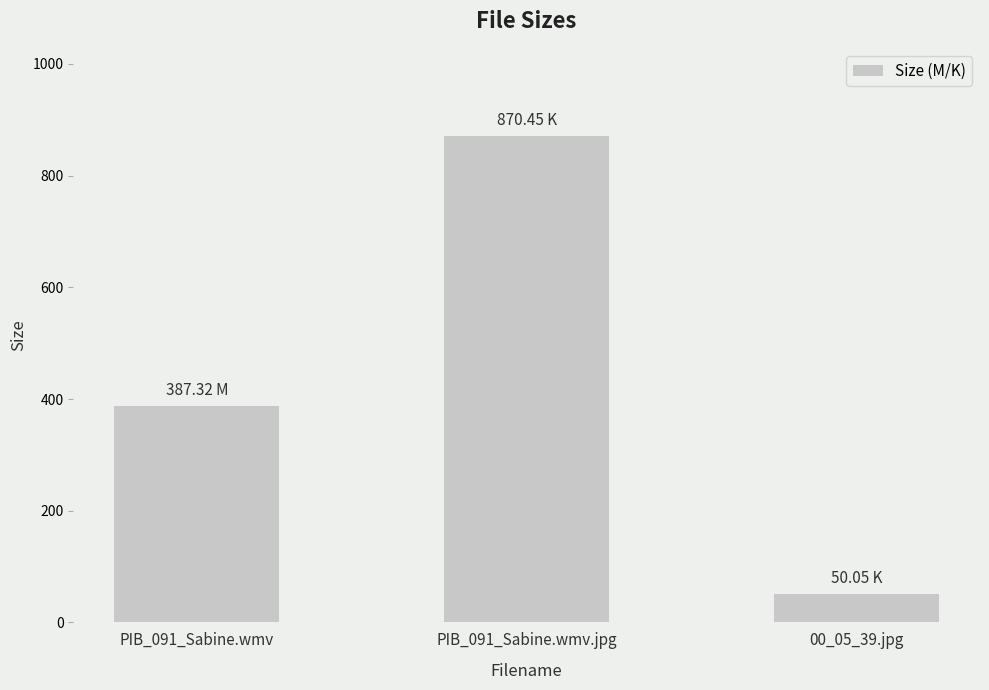

What is the label of the 1st bar from the left?

PIB_091_Sabine.wmv